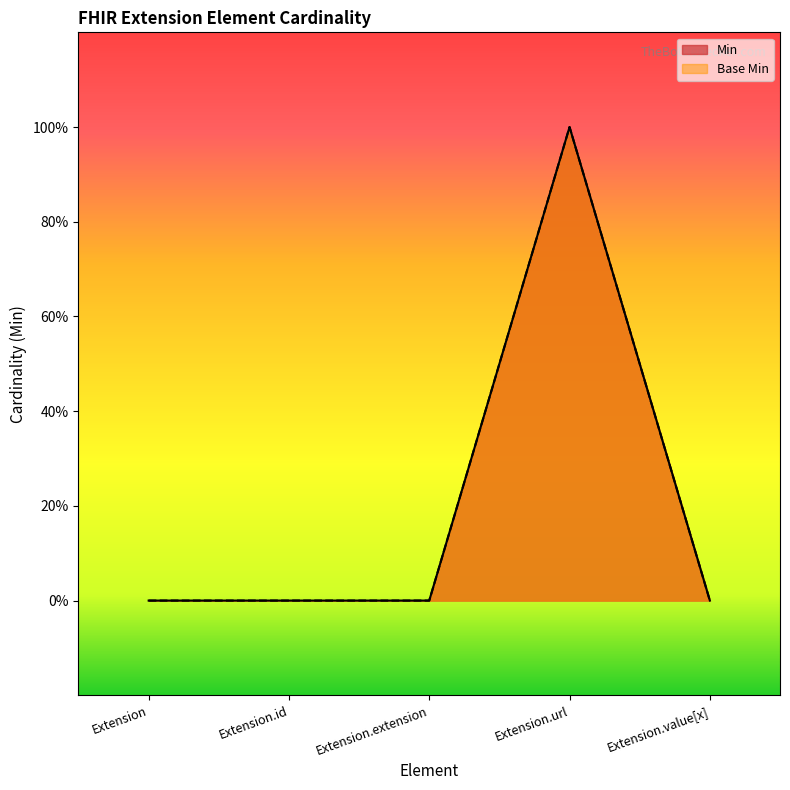

What are all the series names shown in the legend?

Min, Base Min